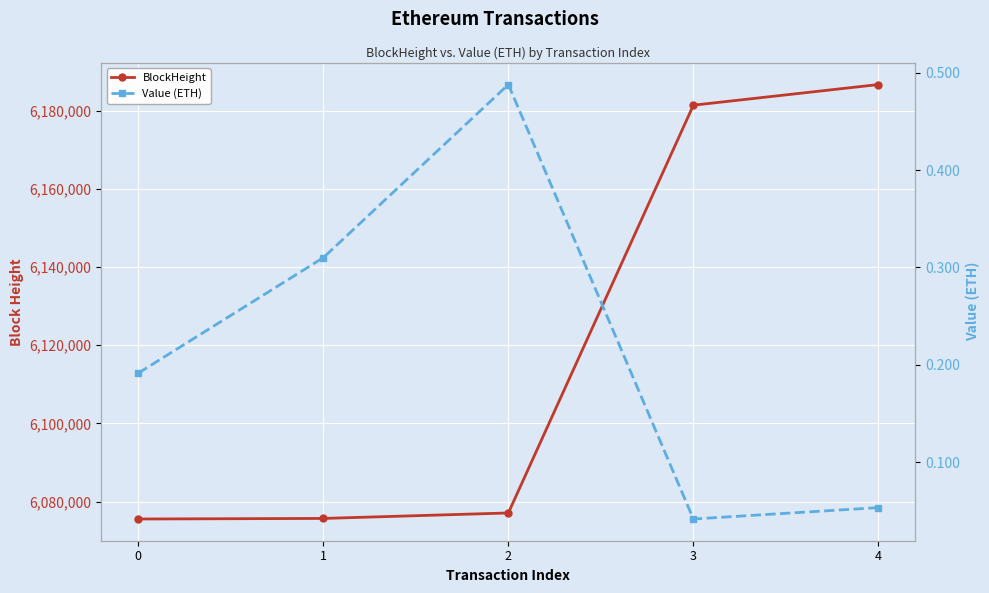

At which category is the sum across all series the highest?

4